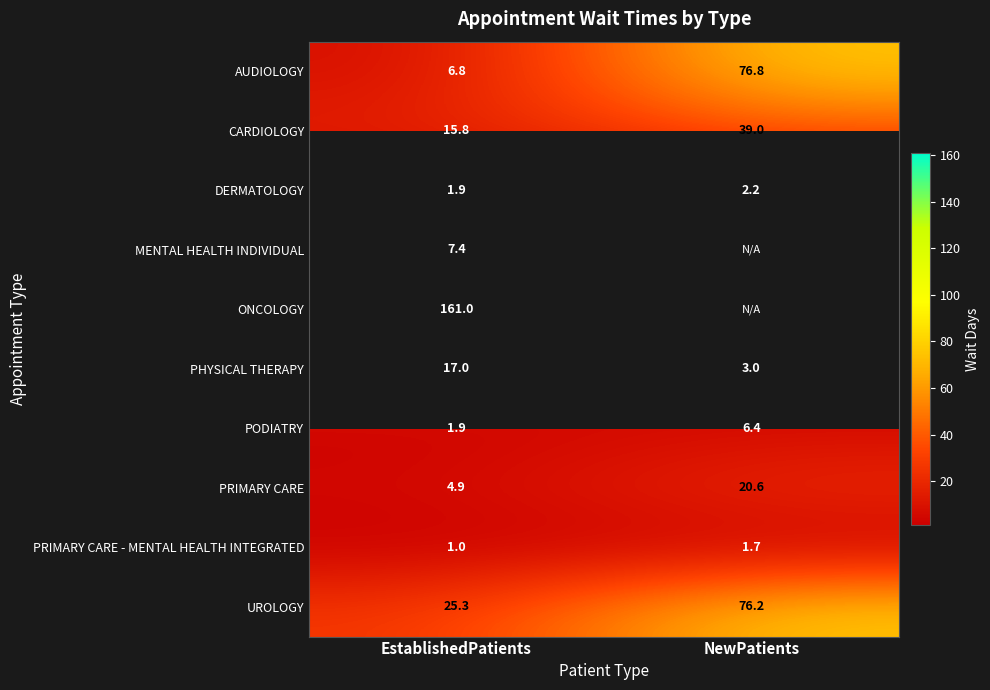

At which label does CARDIOLOGY reach its peak?

NewPatients